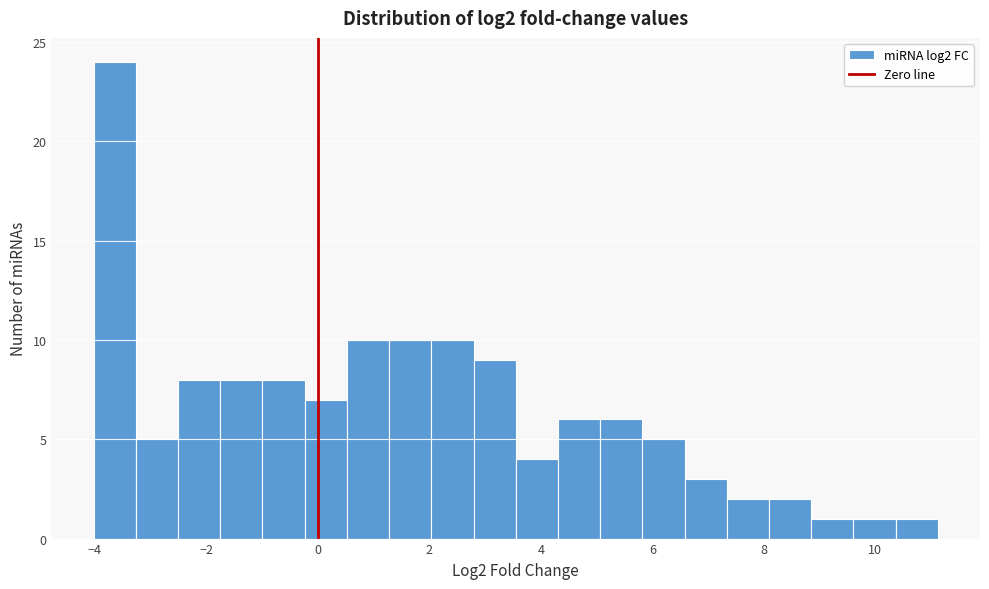

Read against the x-axis, roughly where is the centre of the tallest bar?

-3.6